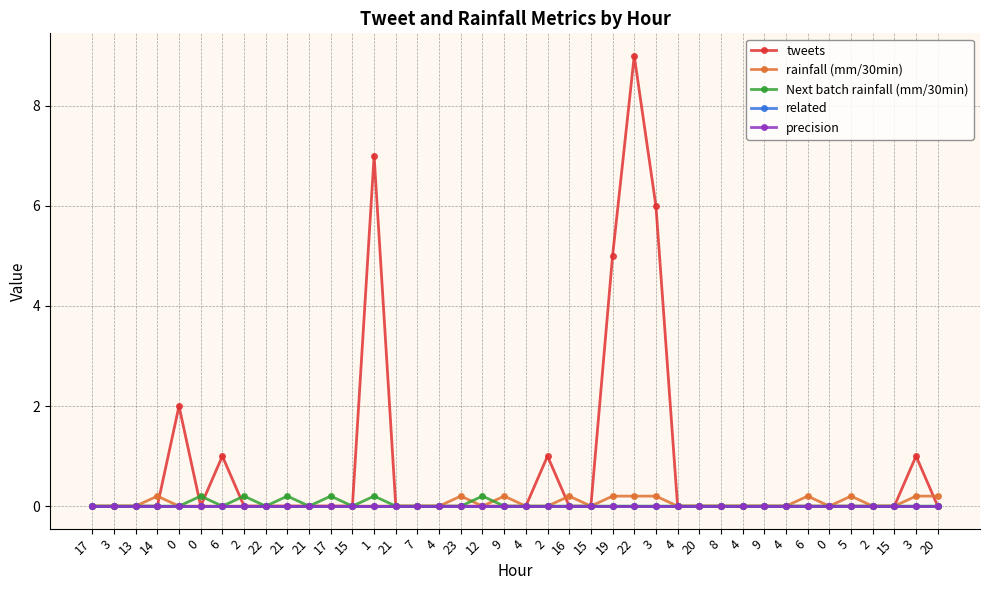

Does the chart have visible grid lines?

Yes